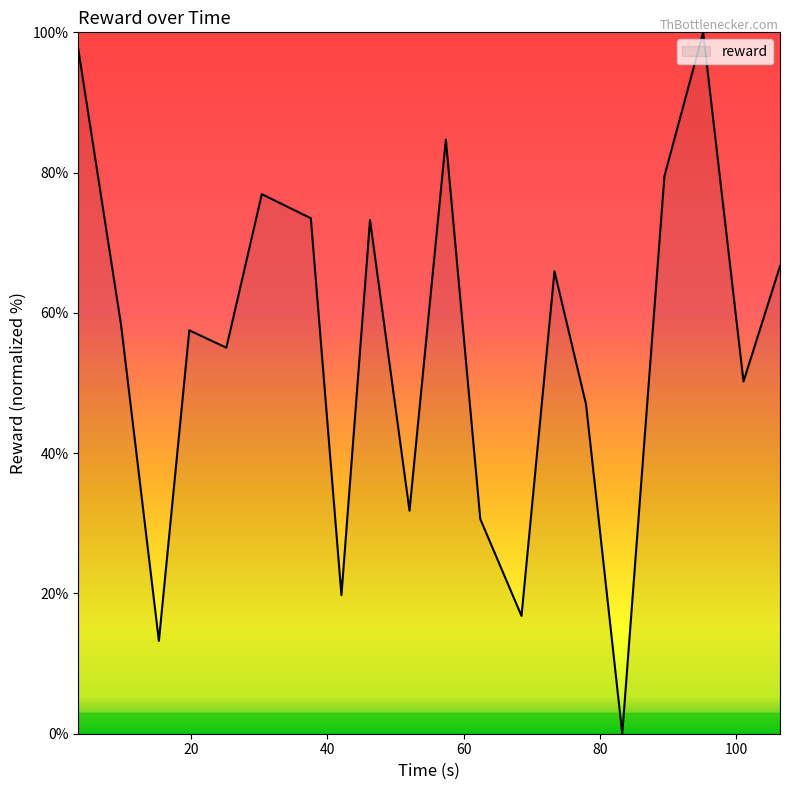

What is the greatest value displayed?

100.0